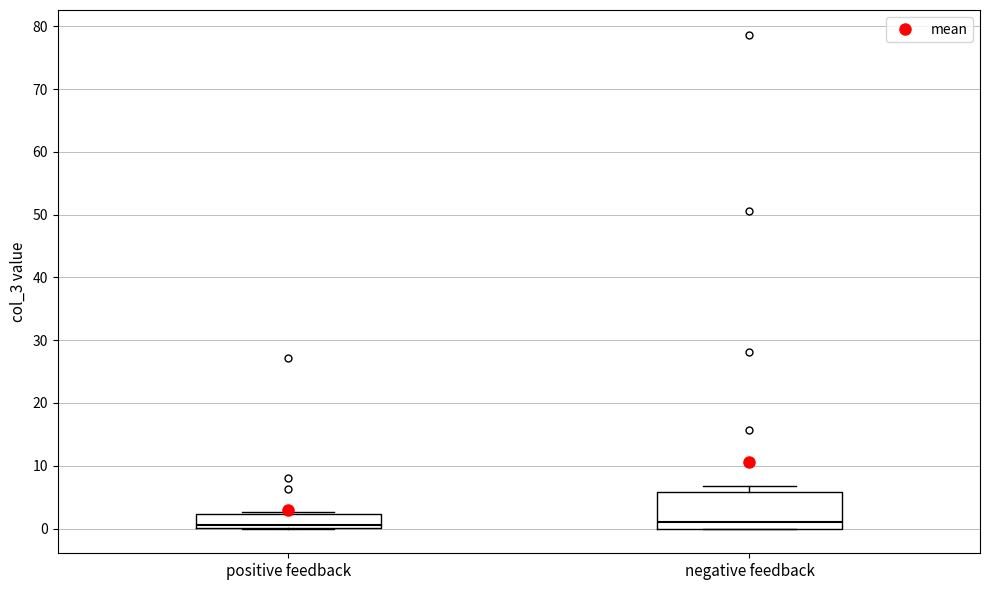

Where does the median line of the box for negative feedback sit on the y-axis? The values are not printed on the chart, so give them approximately, as read against the axis.

1